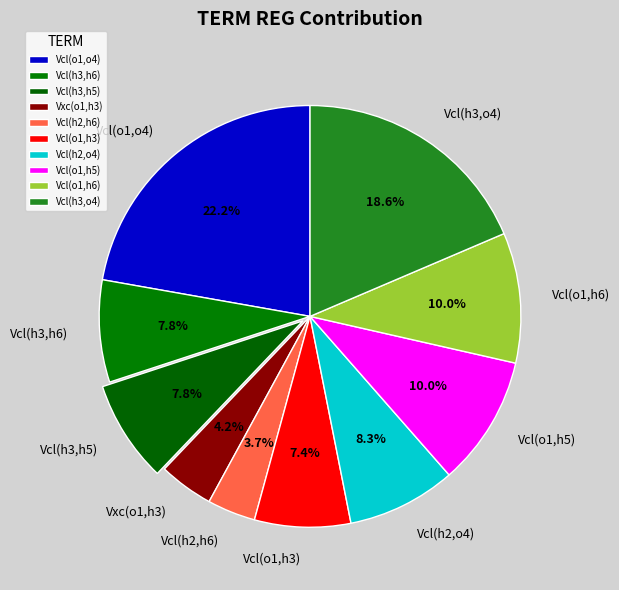

Between Vcl(h3,o4) and Vxc(o1,h3), which is larger?

Vcl(h3,o4)